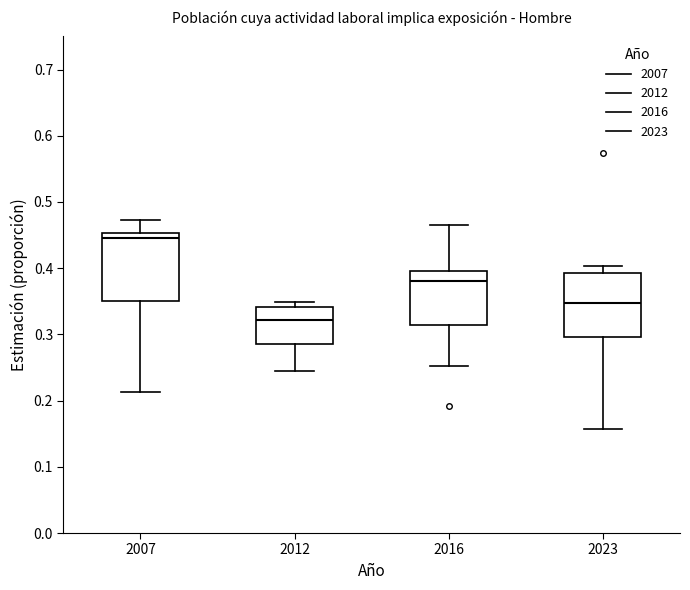

Reading left to right, transcribe this box plot: for each box, give where its median line is, the range the box spans, and where its two whiskers end, as read against the y-axis. The values are not printed on the chart, so give them approximately, as read against the axis.

2007: median 0.45 (just below the box's upper edge), box 0.35 to 0.45, whiskers 0.21 to 0.47
2012: median 0.32, box 0.29 to 0.34, whiskers 0.24 to 0.35
2016: median 0.38, box 0.31 to 0.40, whiskers 0.25 to 0.47
2023: median 0.35, box 0.30 to 0.39, whiskers 0.16 to 0.40